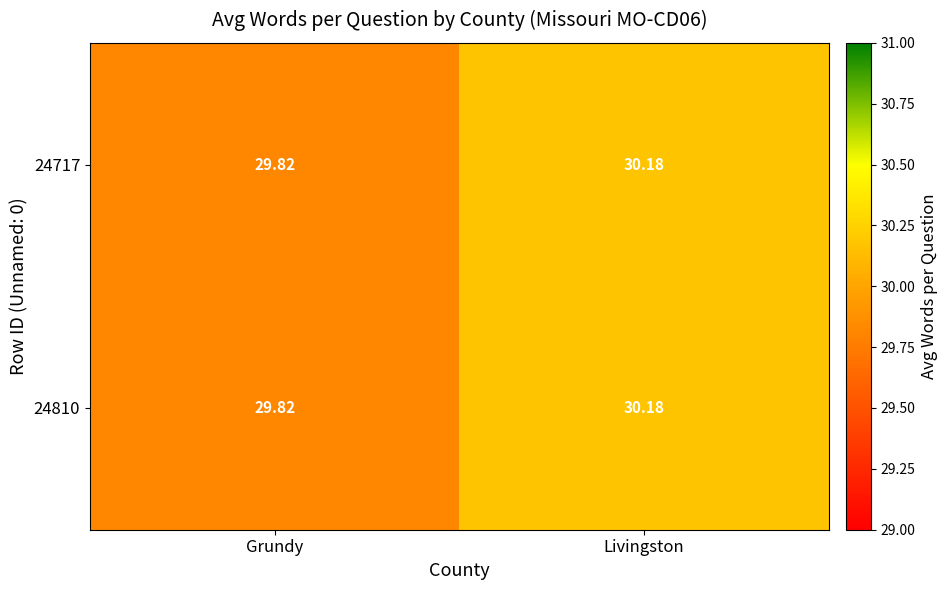

Which category has the highest value in the 24717 series?

Livingston